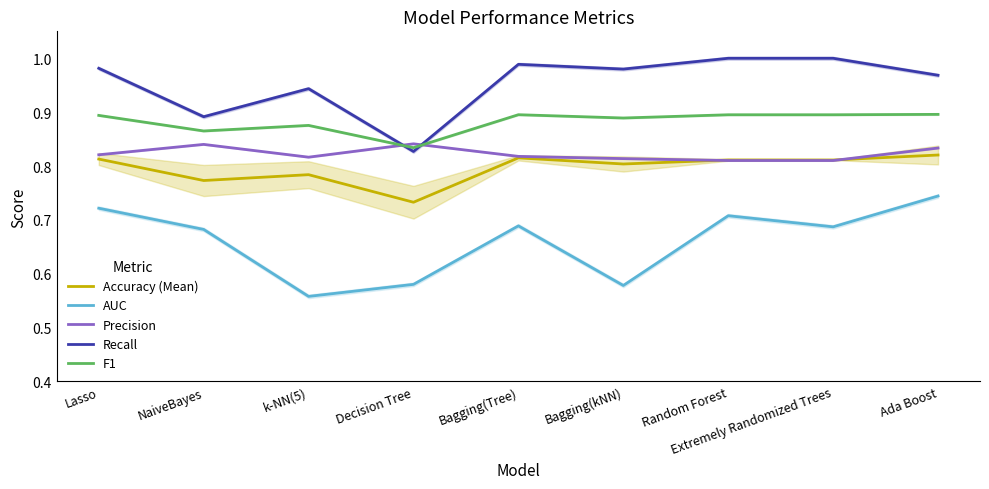

Reading left to right, transcribe all the data shown in this chart.

Accuracy (Mean): Lasso=0.8	NaiveBayes=0.8	k-NN(5)=0.8	Decision Tree=0.7	Bagging(Tree)=0.8	Bagging(kNN)=0.8	Random Forest=0.8	Extremely Randomized Trees=0.8	Ada Boost=0.8
AUC: Lasso=0.7	NaiveBayes=0.7	k-NN(5)=0.6	Decision Tree=0.6	Bagging(Tree)=0.7	Bagging(kNN)=0.6	Random Forest=0.7	Extremely Randomized Trees=0.7	Ada Boost=0.7
Precision: Lasso=0.8	NaiveBayes=0.8	k-NN(5)=0.8	Decision Tree=0.8	Bagging(Tree)=0.8	Bagging(kNN)=0.8	Random Forest=0.8	Extremely Randomized Trees=0.8	Ada Boost=0.8
Recall: Lasso=1.0	NaiveBayes=0.9	k-NN(5)=0.9	Decision Tree=0.8	Bagging(Tree)=1.0	Bagging(kNN)=1.0	Random Forest=1.0	Extremely Randomized Trees=1.0	Ada Boost=1.0
F1: Lasso=0.9	NaiveBayes=0.9	k-NN(5)=0.9	Decision Tree=0.8	Bagging(Tree)=0.9	Bagging(kNN)=0.9	Random Forest=0.9	Extremely Randomized Trees=0.9	Ada Boost=0.9